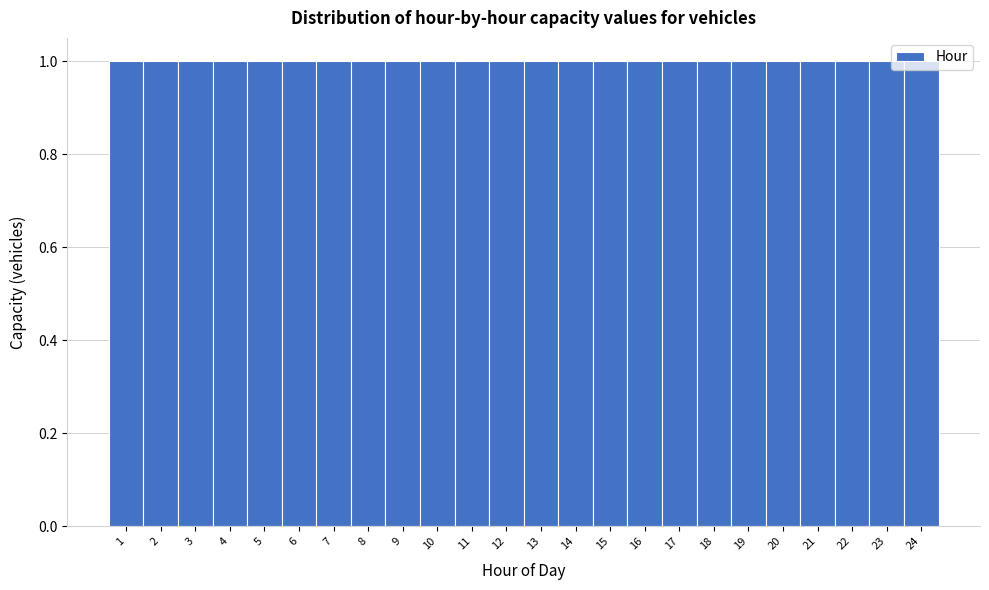

Reading left to right, transcribe this chart: for each bar, give the range it covers on the x-axis and its height. The values are not printed on the chart, so give them approximately, as read against the axis.

0.5 to 1.5: 1
1.5 to 2.5: 1
2.5 to 3.5: 1
3.5 to 4.5: 1
4.5 to 5.5: 1
5.5 to 6.5: 1
6.5 to 7.5: 1
7.5 to 8.5: 1
8.5 to 9.5: 1
9.5 to 10.5: 1
10.5 to 11.5: 1
11.5 to 12.5: 1
12.5 to 13.5: 1
13.5 to 14.5: 1
14.5 to 15.5: 1
15.5 to 16.5: 1
16.5 to 17.5: 1
17.5 to 18.5: 1
18.5 to 19.5: 1
19.5 to 20.5: 1
20.5 to 21.5: 1
21.5 to 22.5: 1
22.5 to 23.5: 1
23.5 to 24.5: 1